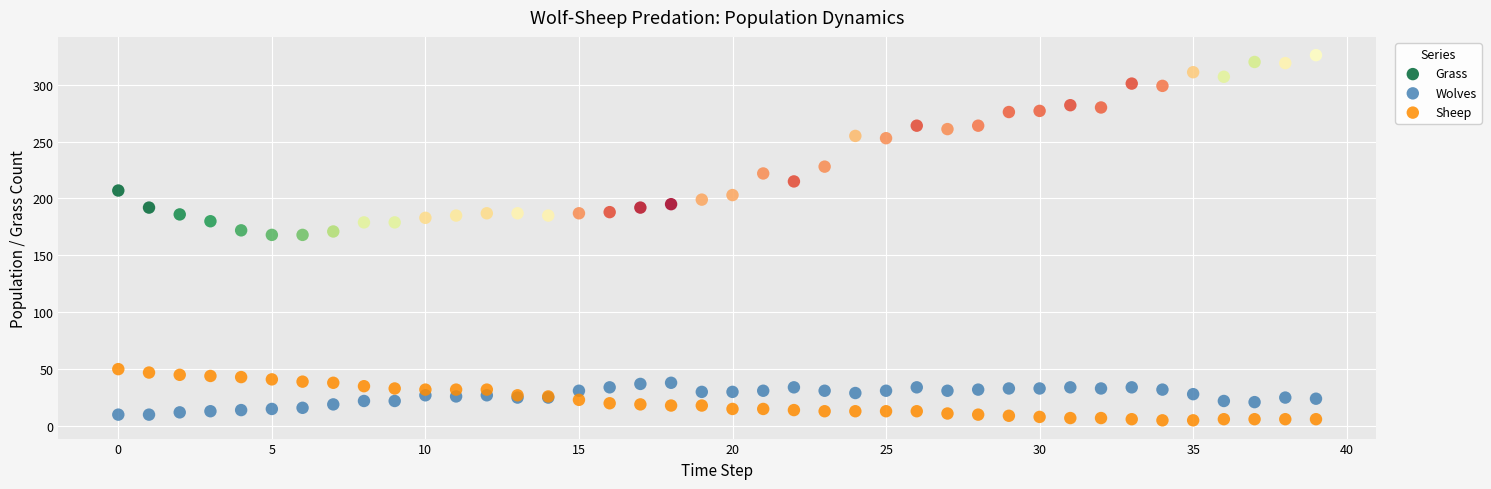

Which series has the widest spread of Y values?

Grass